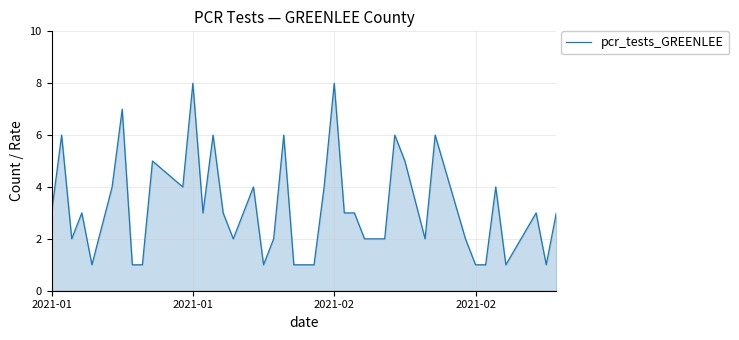

What is the greatest value displayed?

8